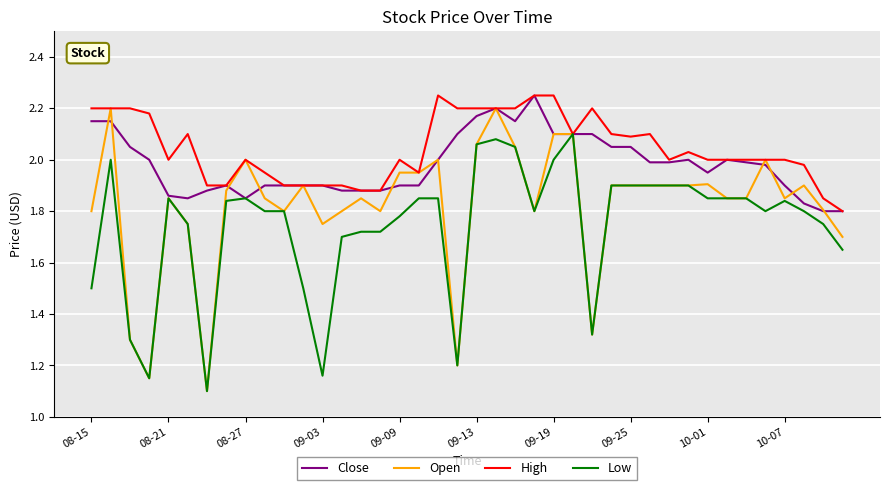

Which series has the largest range (max minus min)?

Open